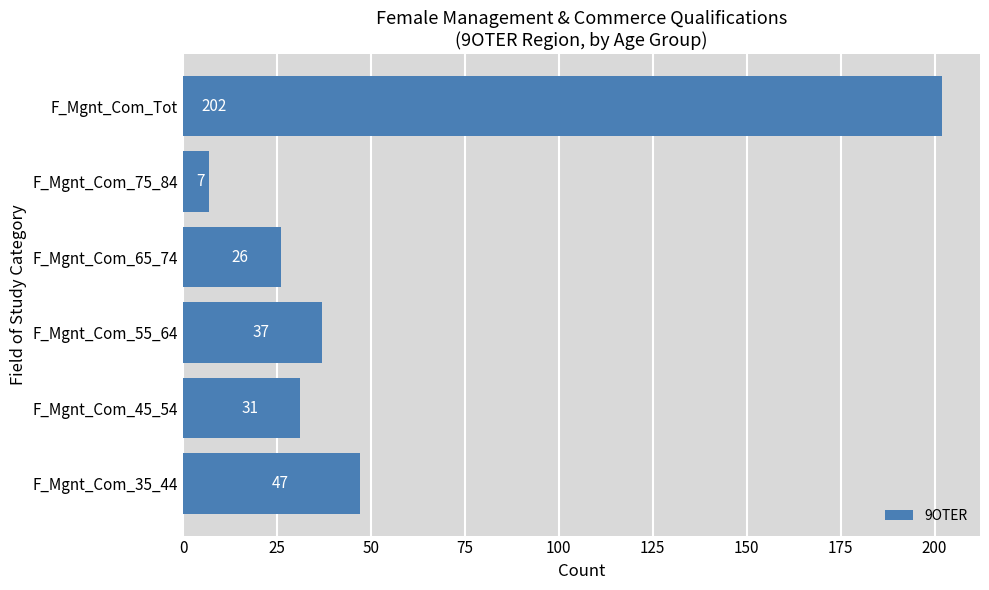

True or false: the data shows 59 at F_Mgnt_Com_55_64.

False